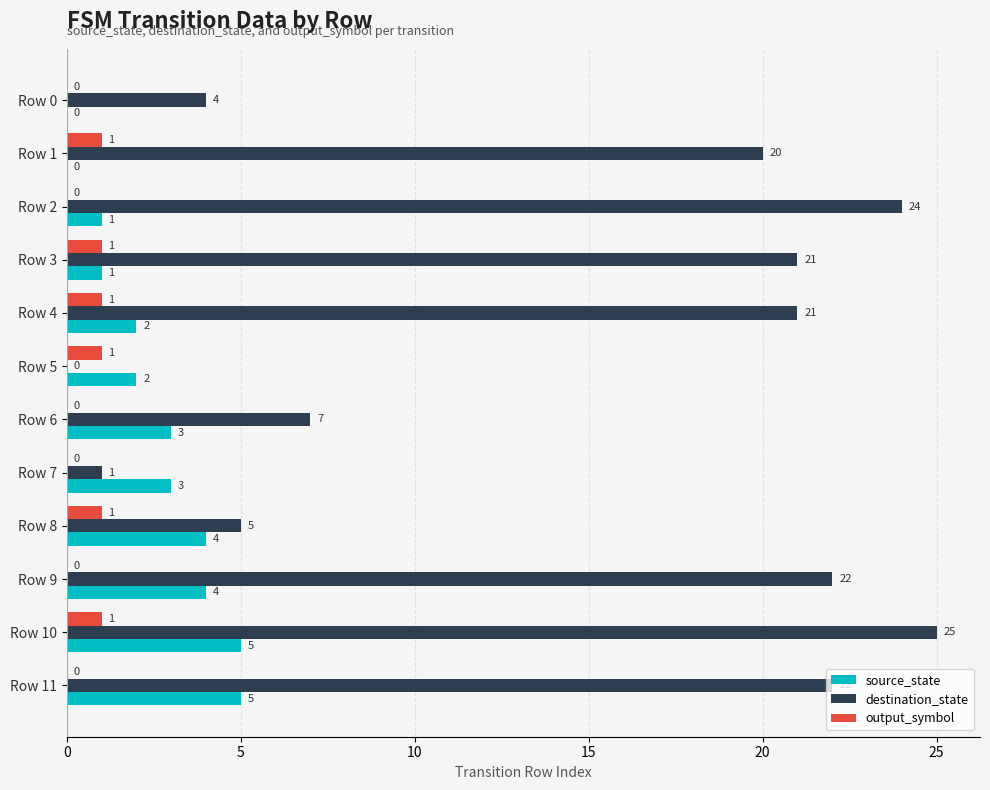

Which series changed the most between Row 2 and Row 4?

destination_state